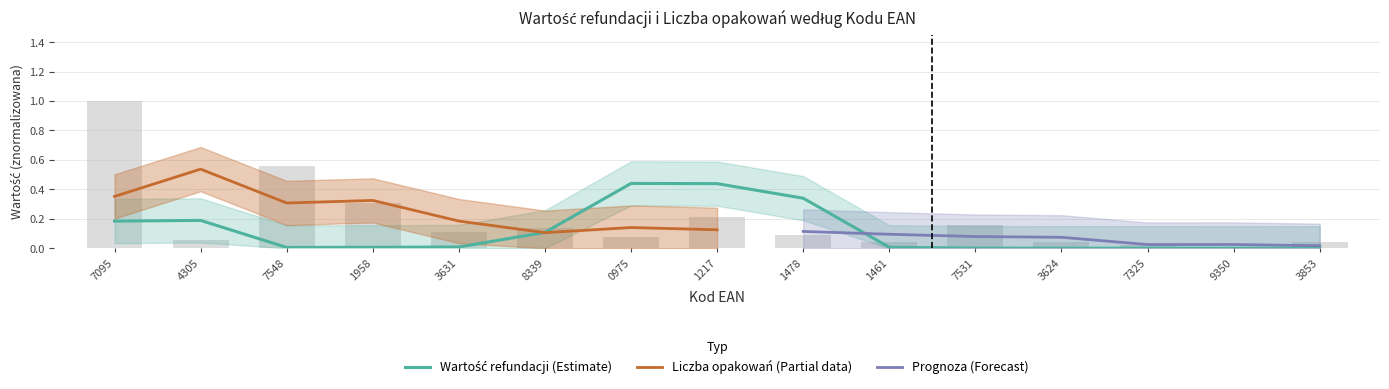

Is it true that the value at 1217 is 0.3?

False